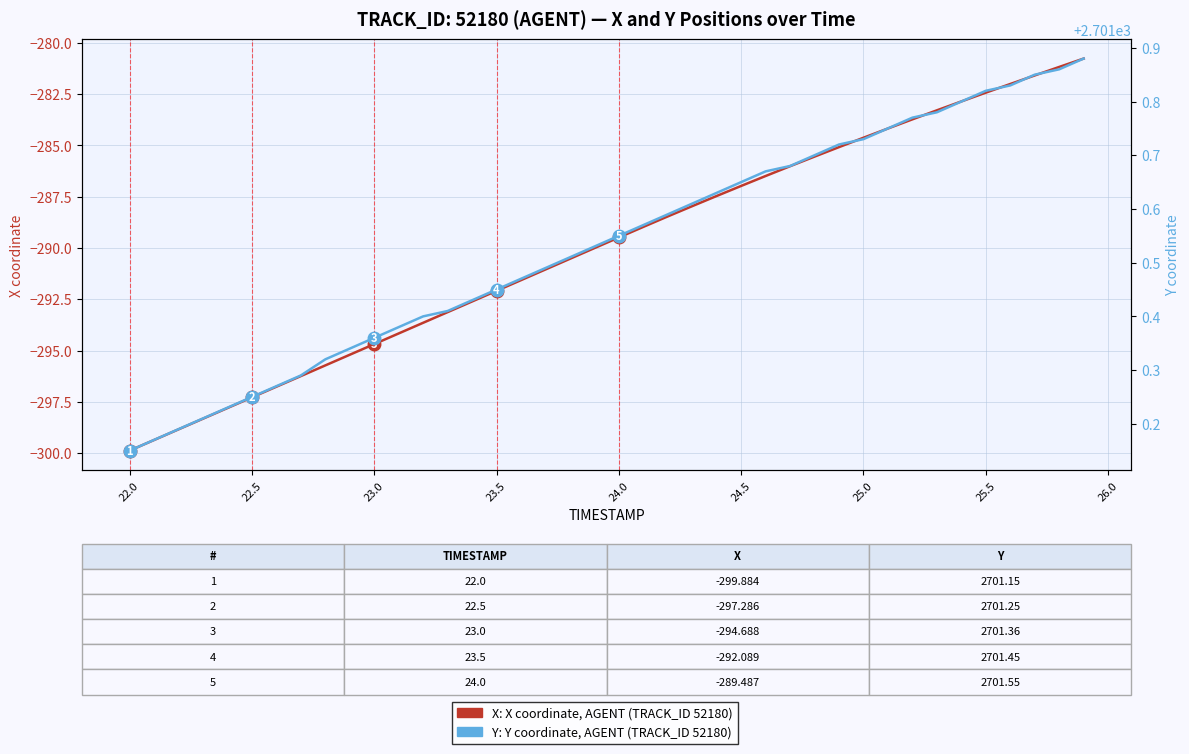

Does the chart have visible grid lines?

Yes